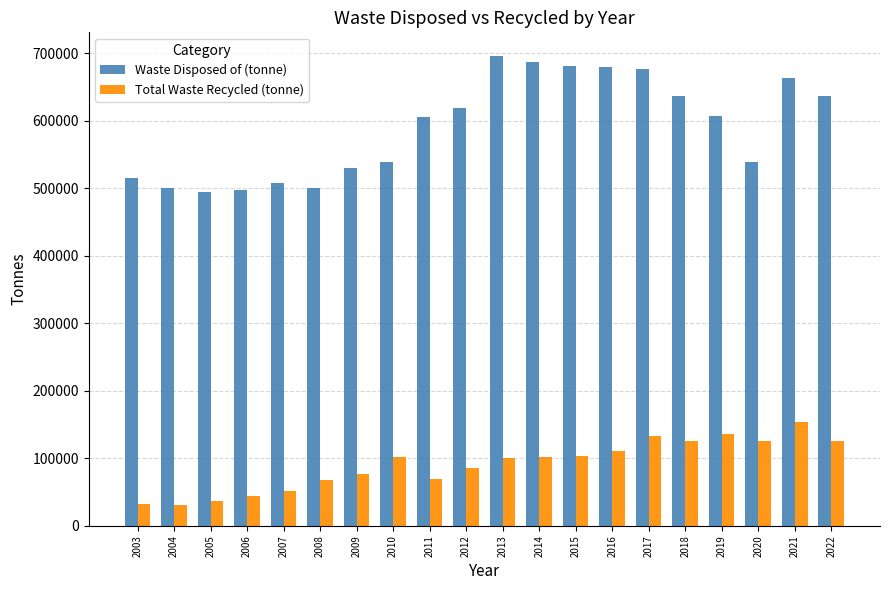

What is the greatest value displayed?

696000